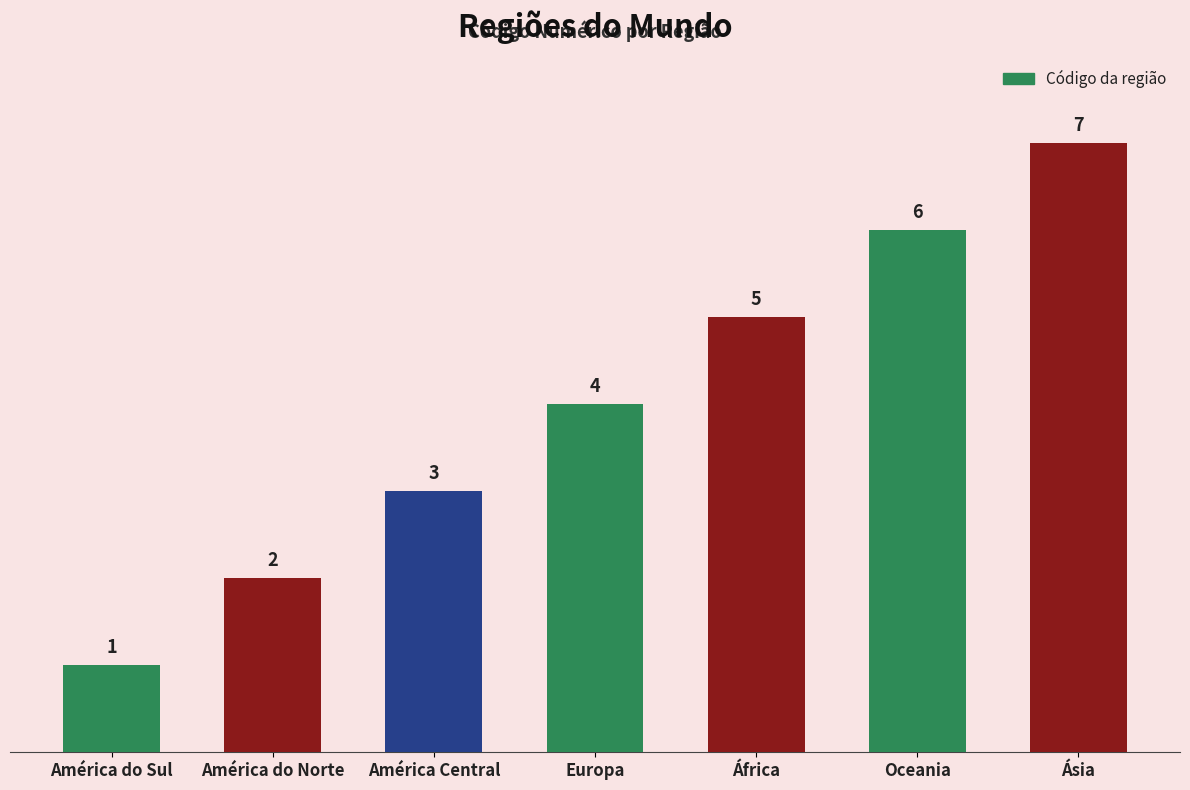

True or false: the data shows 6 at Oceania.

True